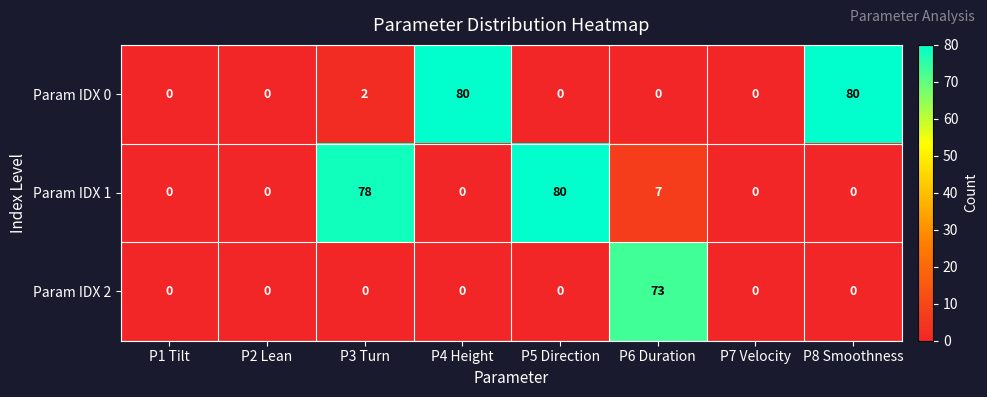

At how many categories does at least one series exceed 59?

5